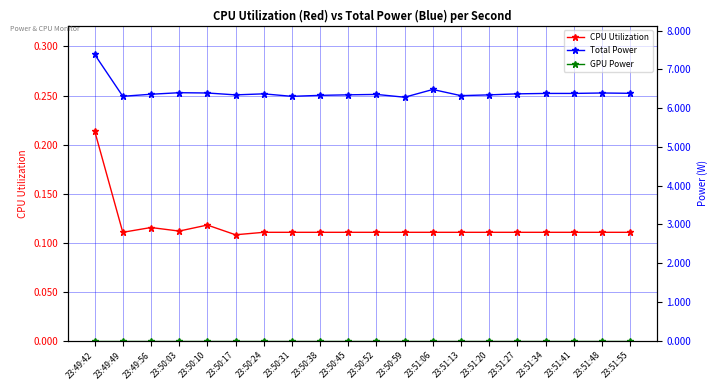

How many distinct data groups are displayed?

3